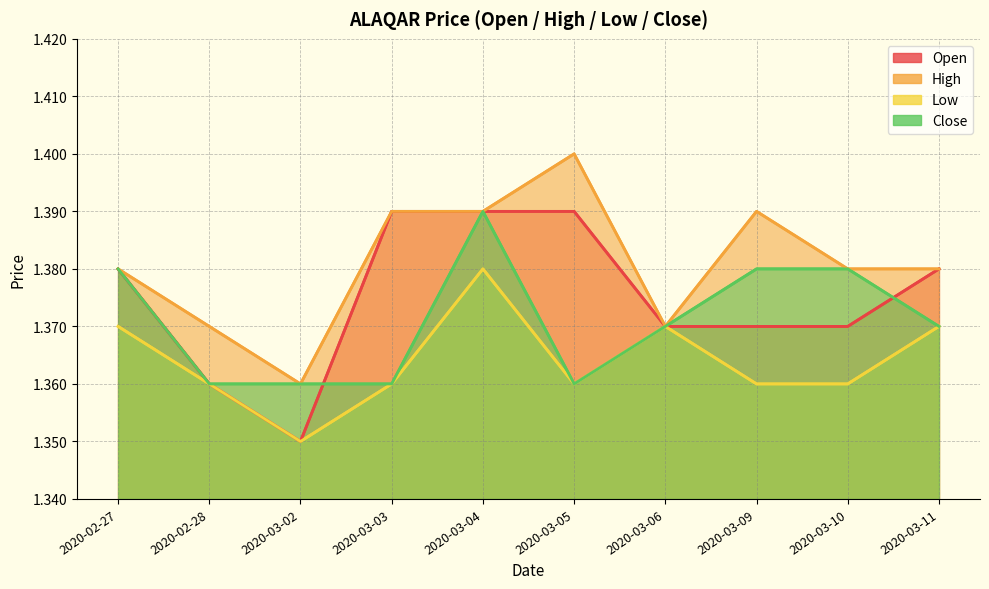

Does the chart have visible grid lines?

Yes